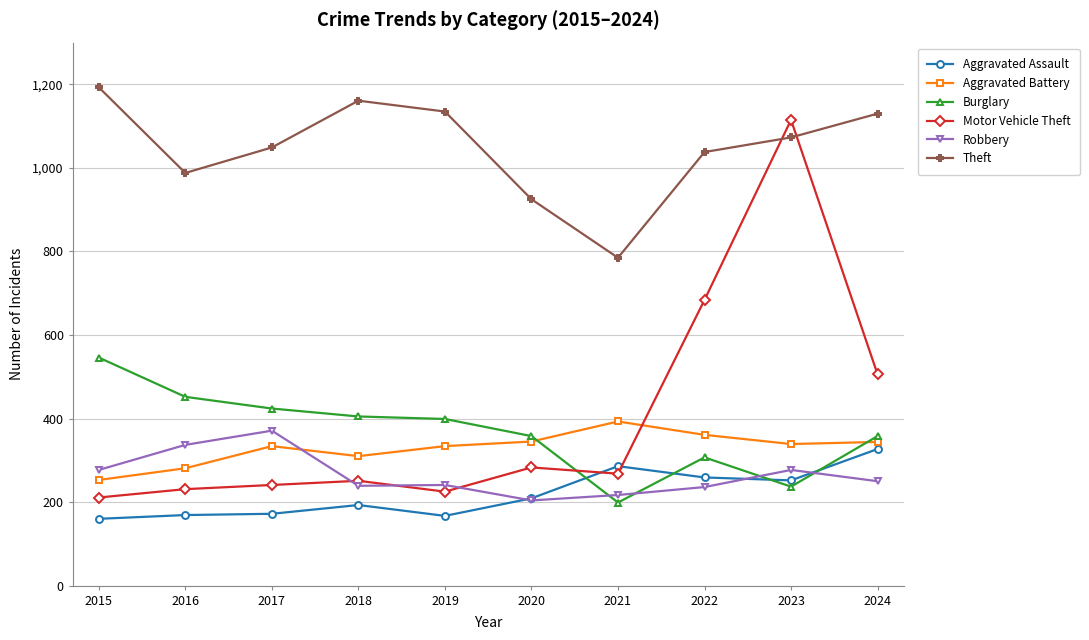

How many interior local peaks does the Aggravated Battery series have?

2